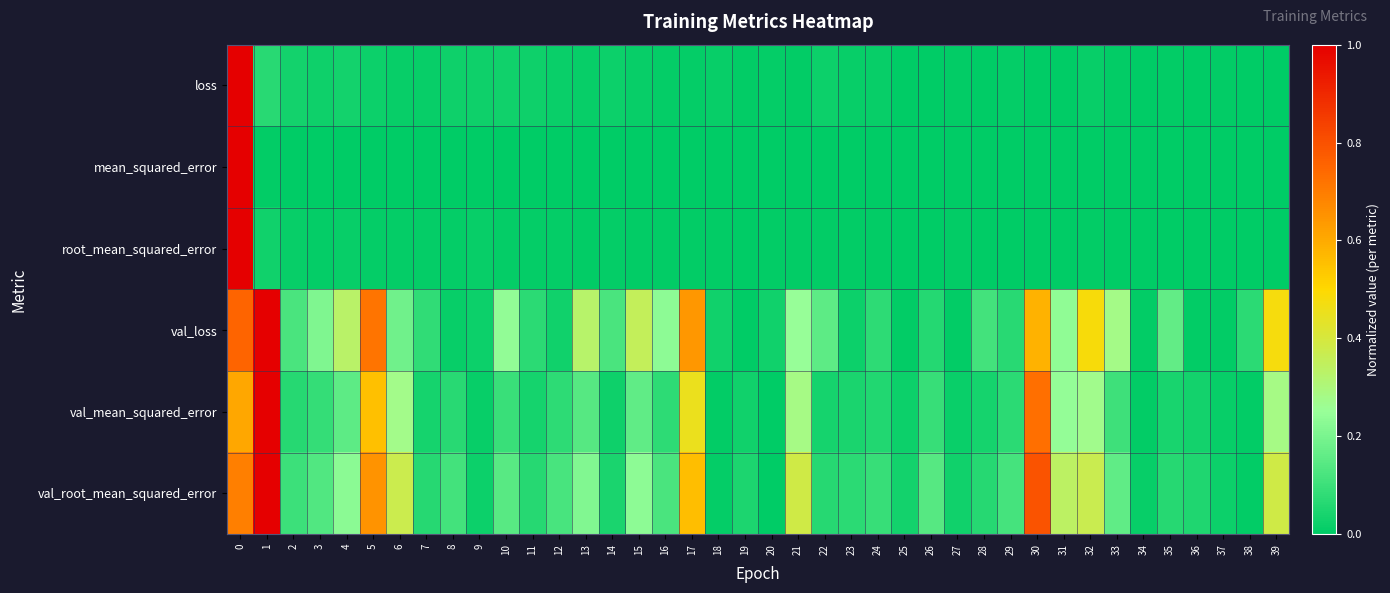

How many series are shown in this chart?

6